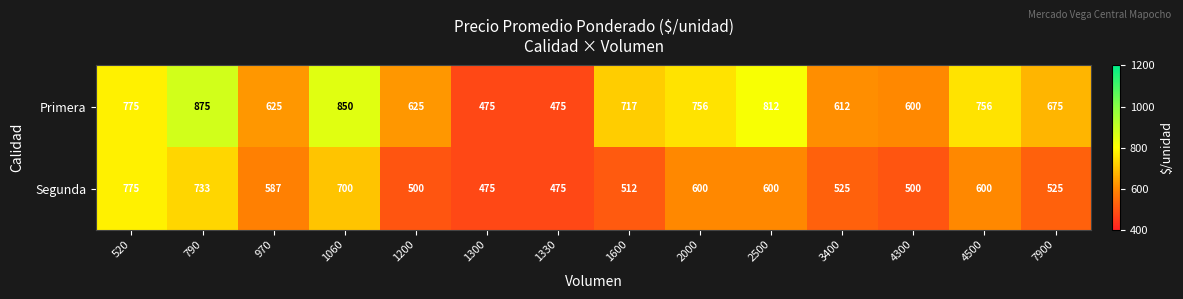

Rank the series at 4500 from lowest to highest value.

Segunda, Primera